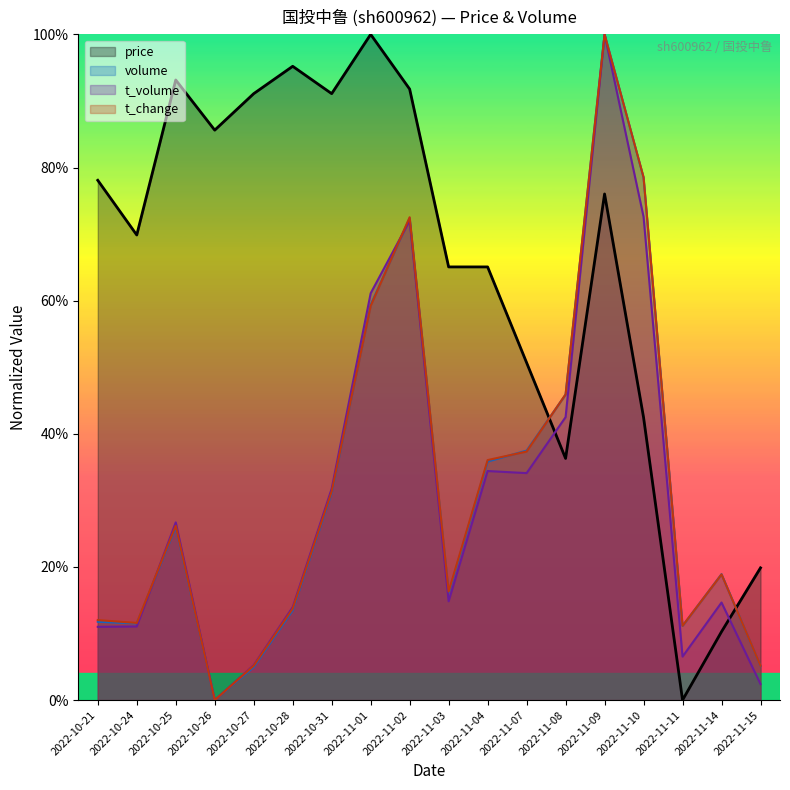

How many lines are shown in the chart?

4